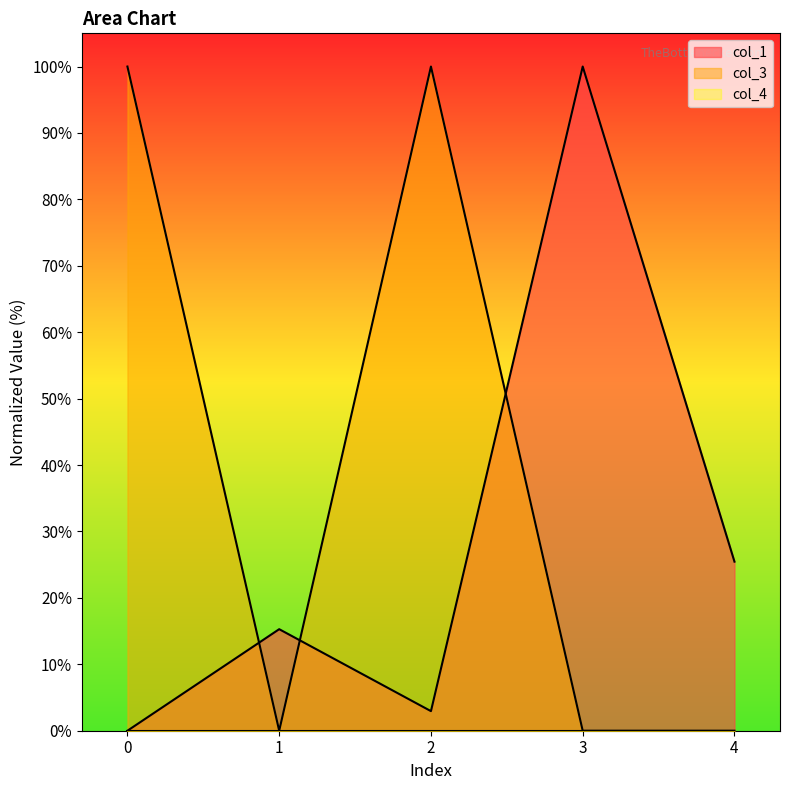

Reading left to right, list all the values displayed in this chart.

col_1: 0=0.0	1=15.3	2=2.9	3=100.0	4=25.5
col_3: 0=100.0	1=0.0	2=100.0	3=0.0	4=0.0